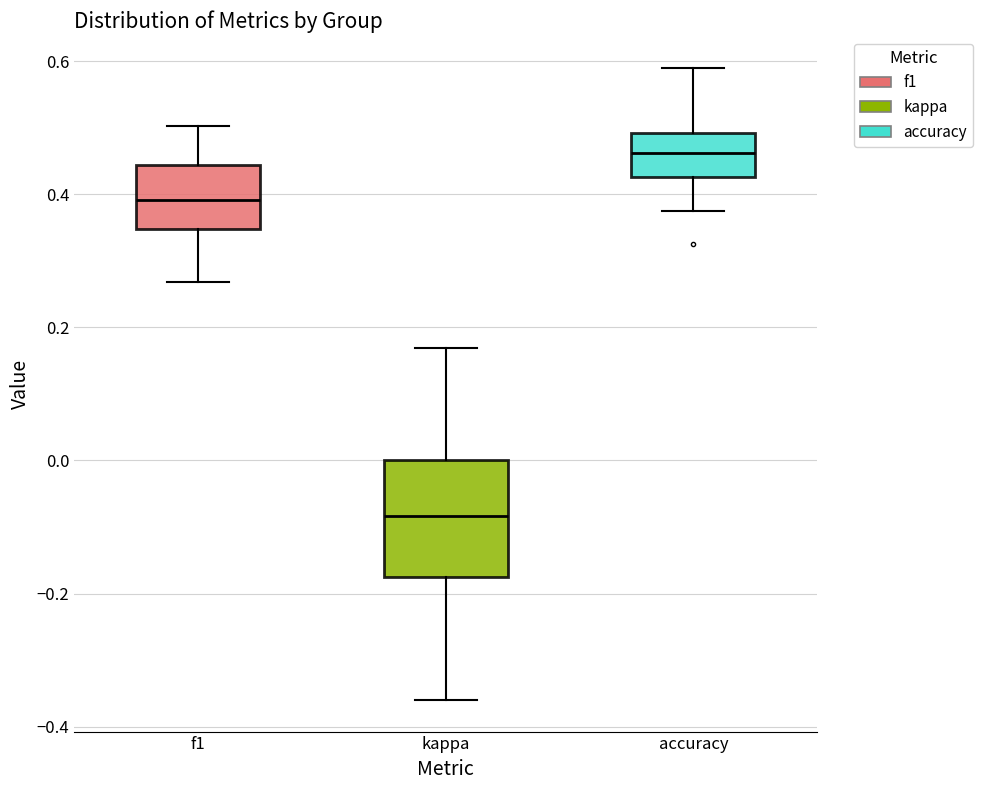

Reading left to right, transcribe this box plot: for each box, give where its median line is, the range the box spans, and where its two whiskers end, as read against the y-axis. The values are not printed on the chart, so give them approximately, as read against the axis.

f1: median 0.40, box 0.34 to 0.44, whiskers 0.26 to 0.50
kappa: median -0.08, box -0.18 to 0.00, whiskers -0.36 to 0.16
accuracy: median 0.46, box 0.42 to 0.50, whiskers 0.38 to 0.60